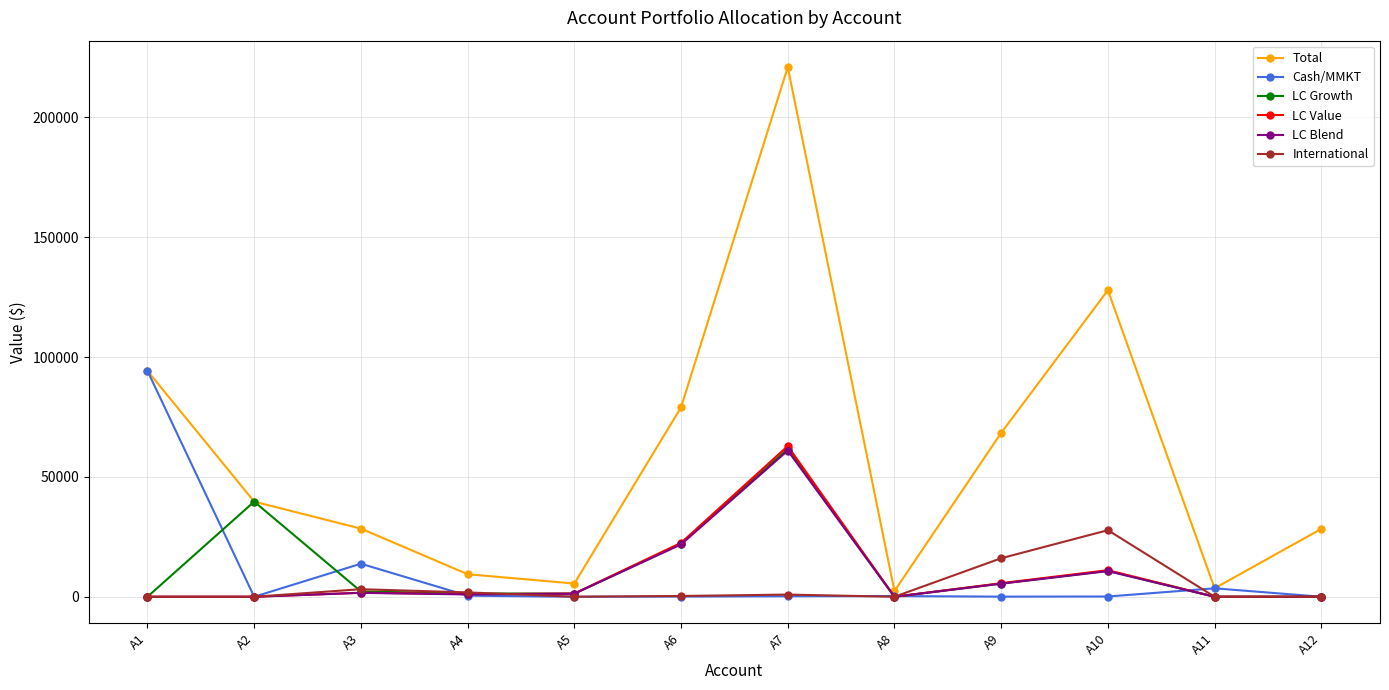

Which series changed the most between A1 and A4?

Cash/MMKT